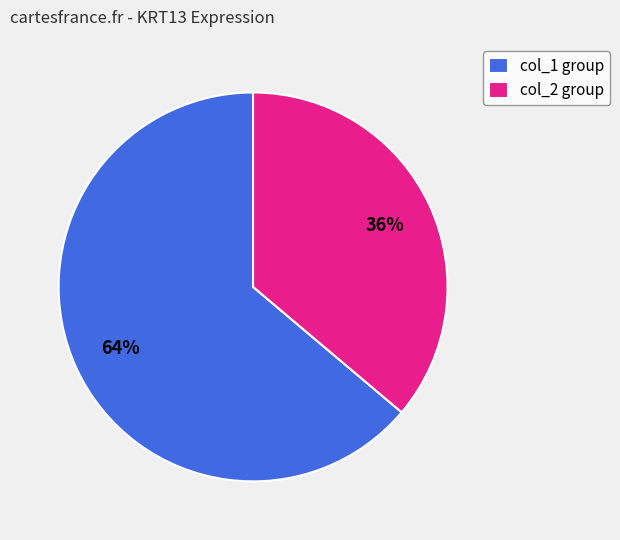

What is the ratio of the value at col_2 group to the value at col_1 group?

0.6